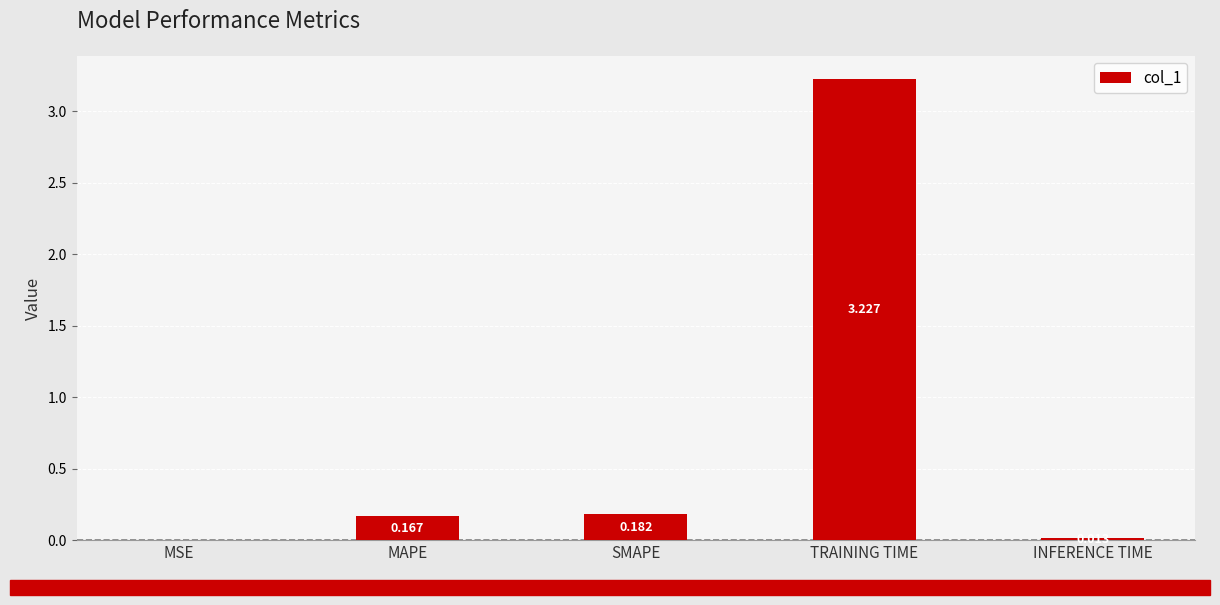

How many data points does each series have?

5